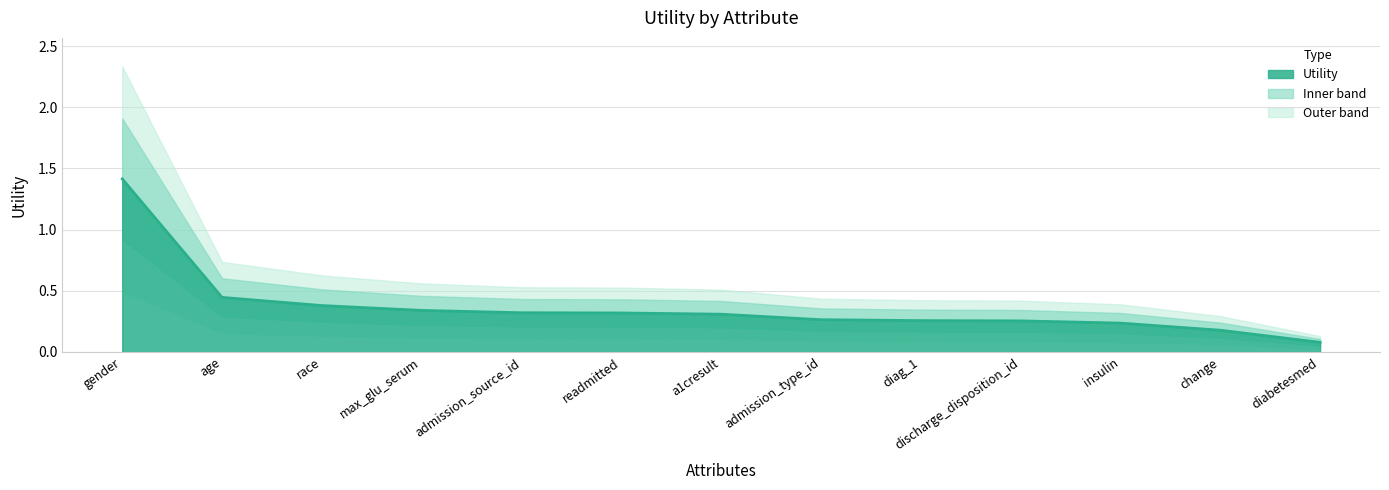

What is the label of the 8th point from the left?

admission_type_id